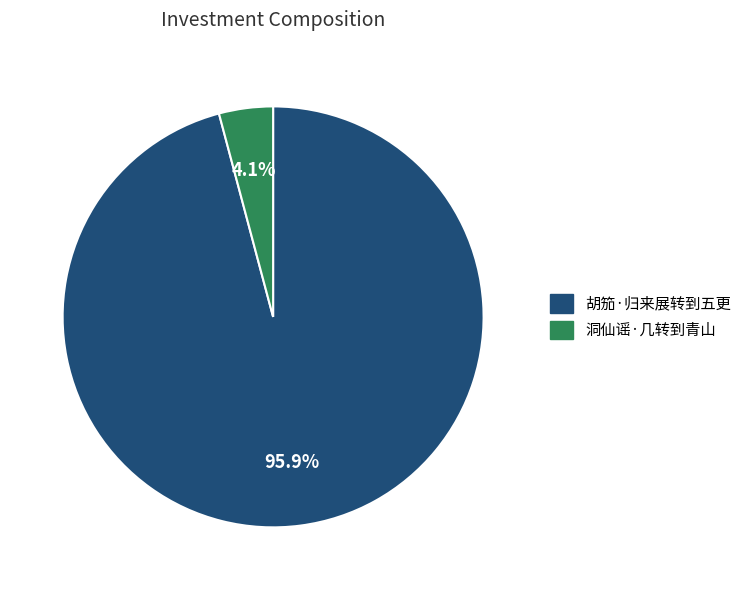

How many segments does this pie chart have?

2